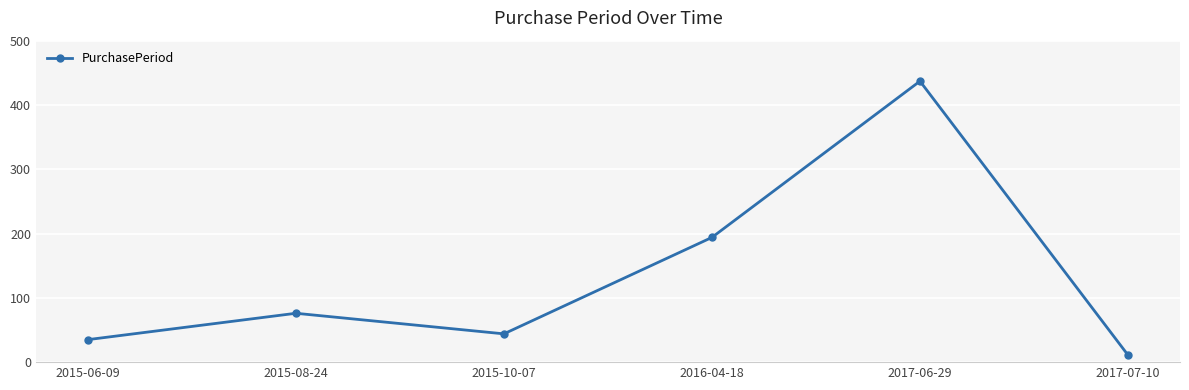

What is the difference between the maximum and minimum values?

426